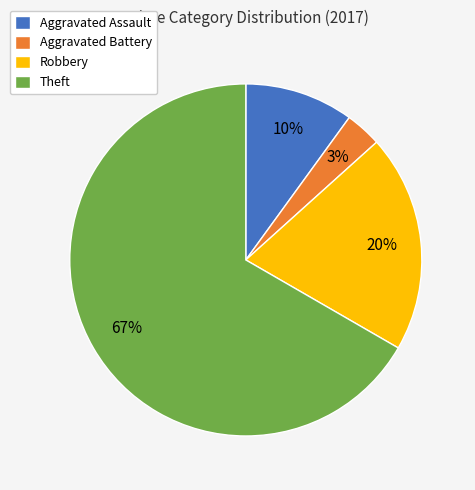

What percentage is the Theft slice, to the nearest percent?

67%